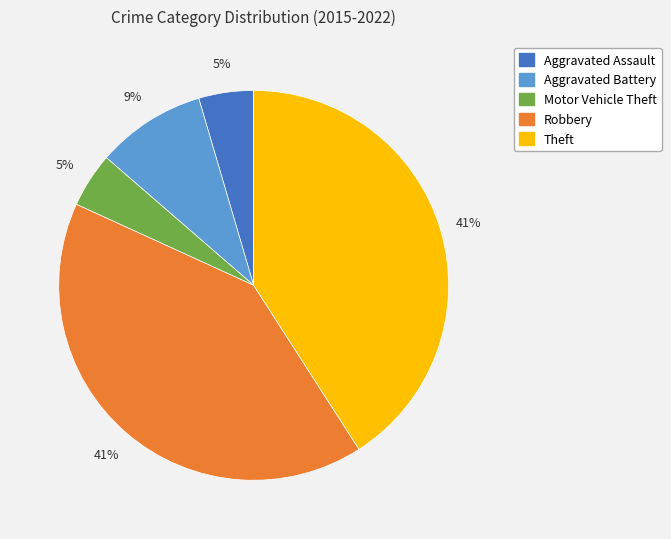

What percentage is the Aggravated Battery slice, to the nearest percent?

9%